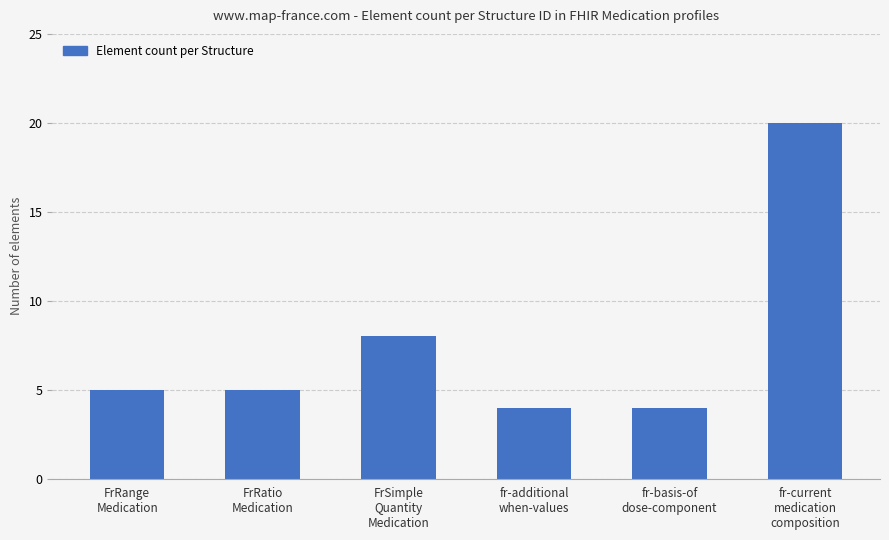

What is the value of the 3rd bar from the left?

8